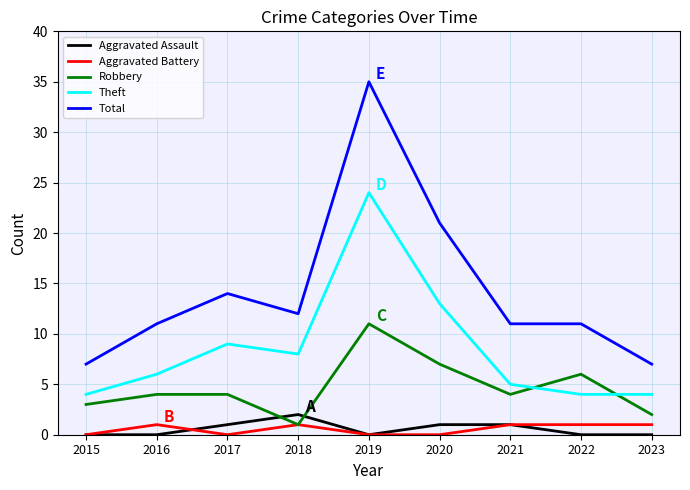

How many interior local peaks does the Theft series have?

2